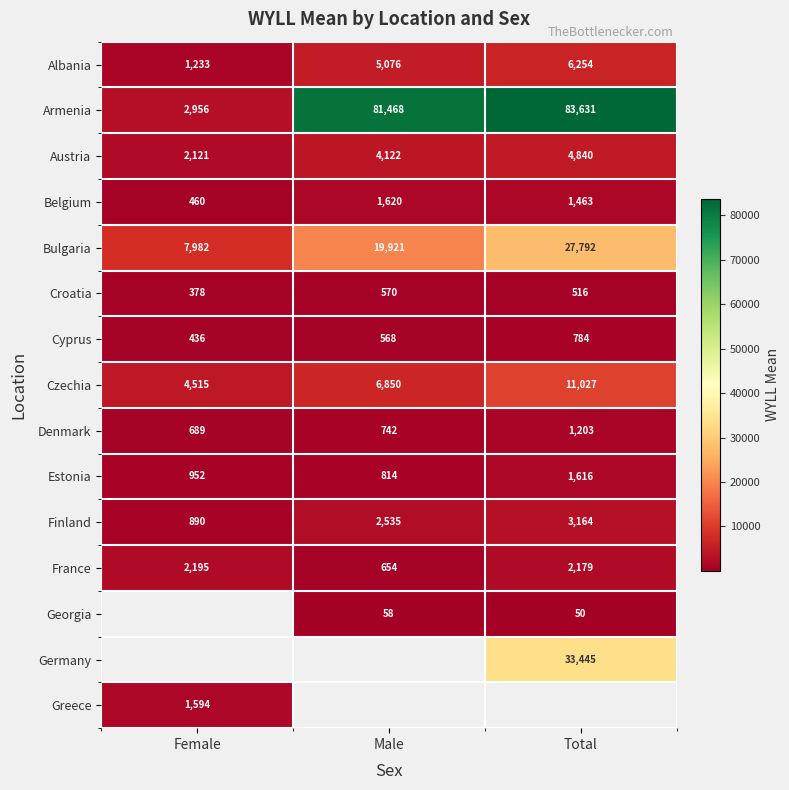

How many categories are shown in the chart?

3